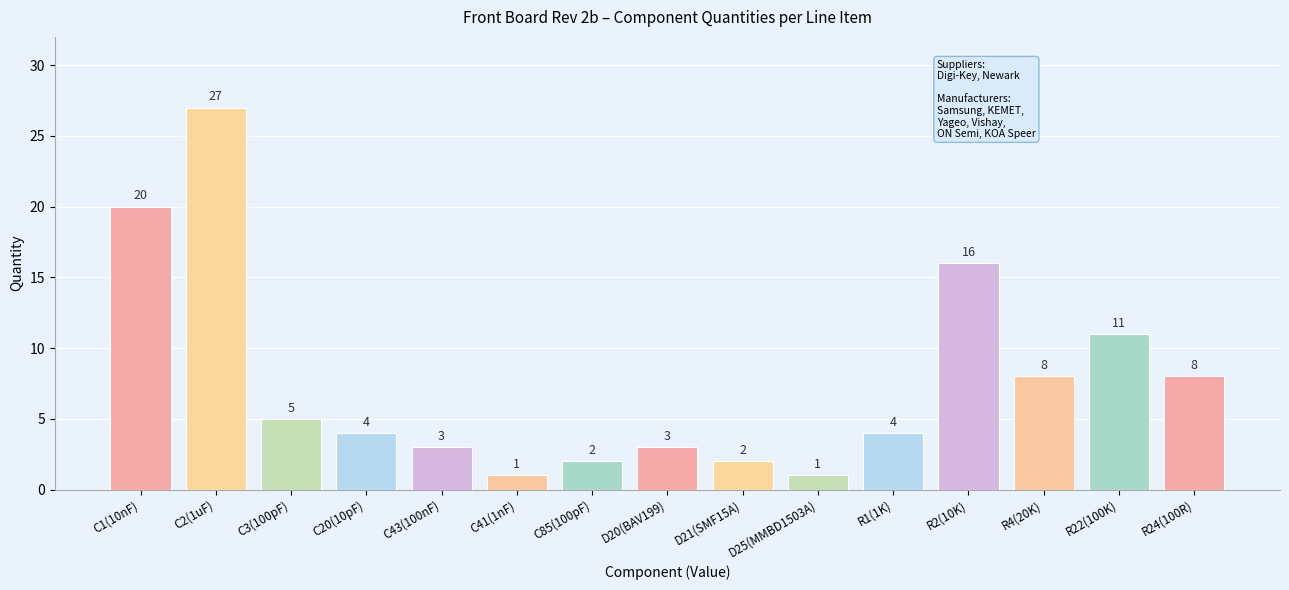

Where does the data first go above 4?

C1(10nF)